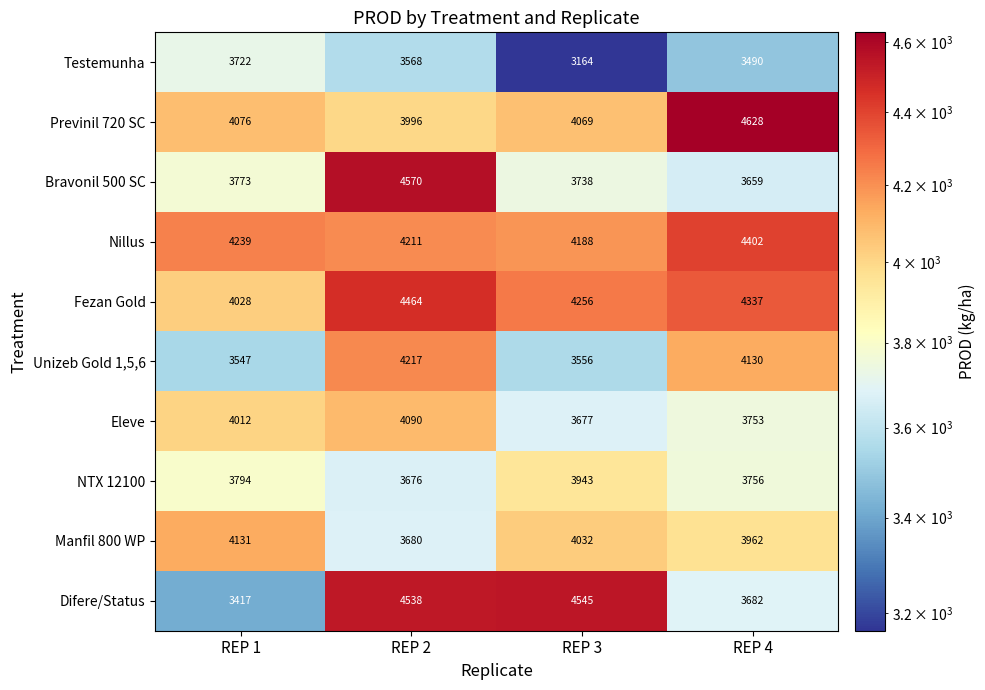

Read the Unizeb Gold 1,5,6 value at REP 3, to the nearest 50.

3550